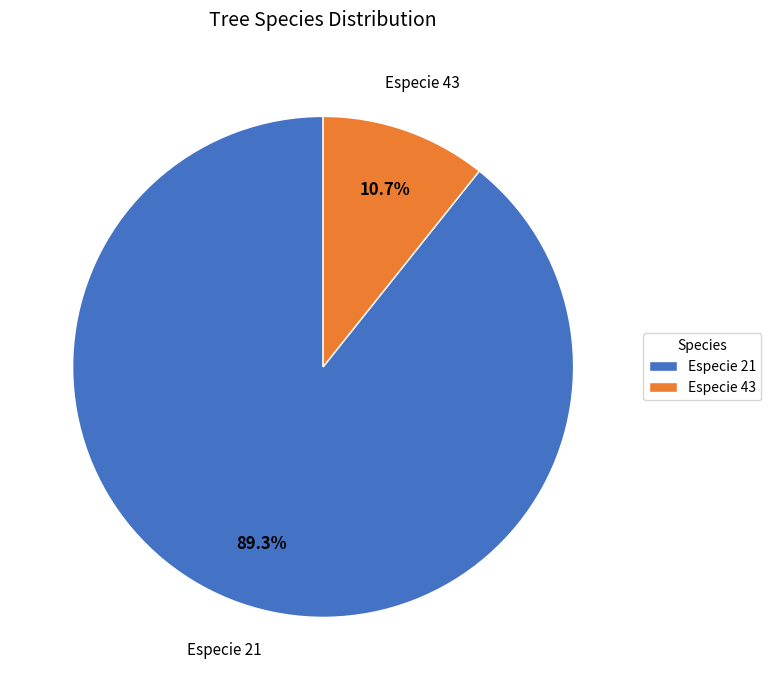

Count the number of slices in the pie.

2